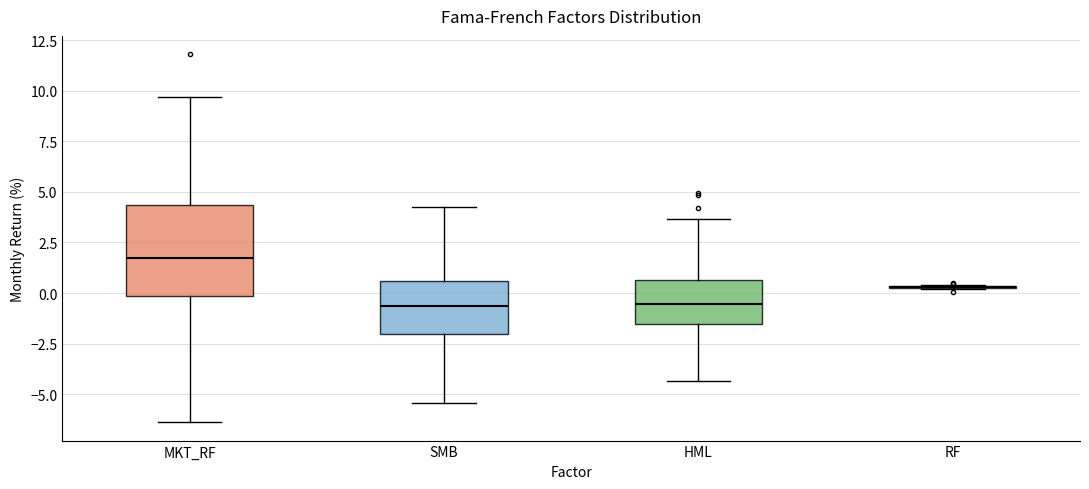

Comparing the boxes themselves (not the whiskers), which one is the tallest?

MKT_RF